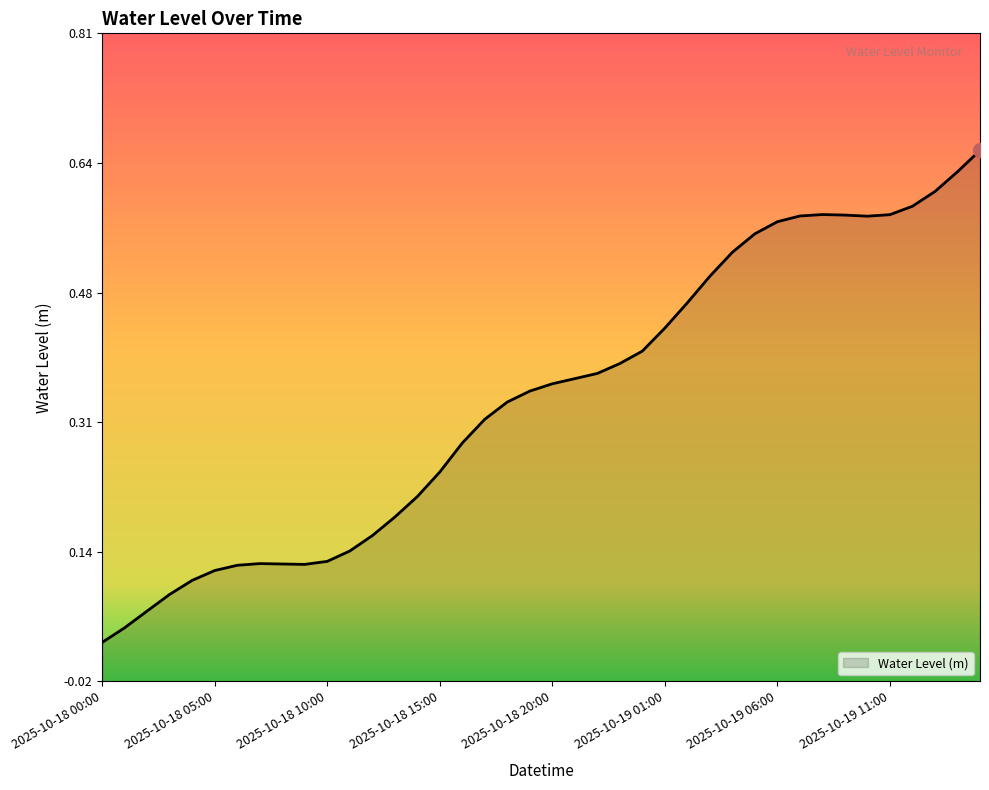

The value at 2025-10-19 11:00 is 1.0. True or false?

False